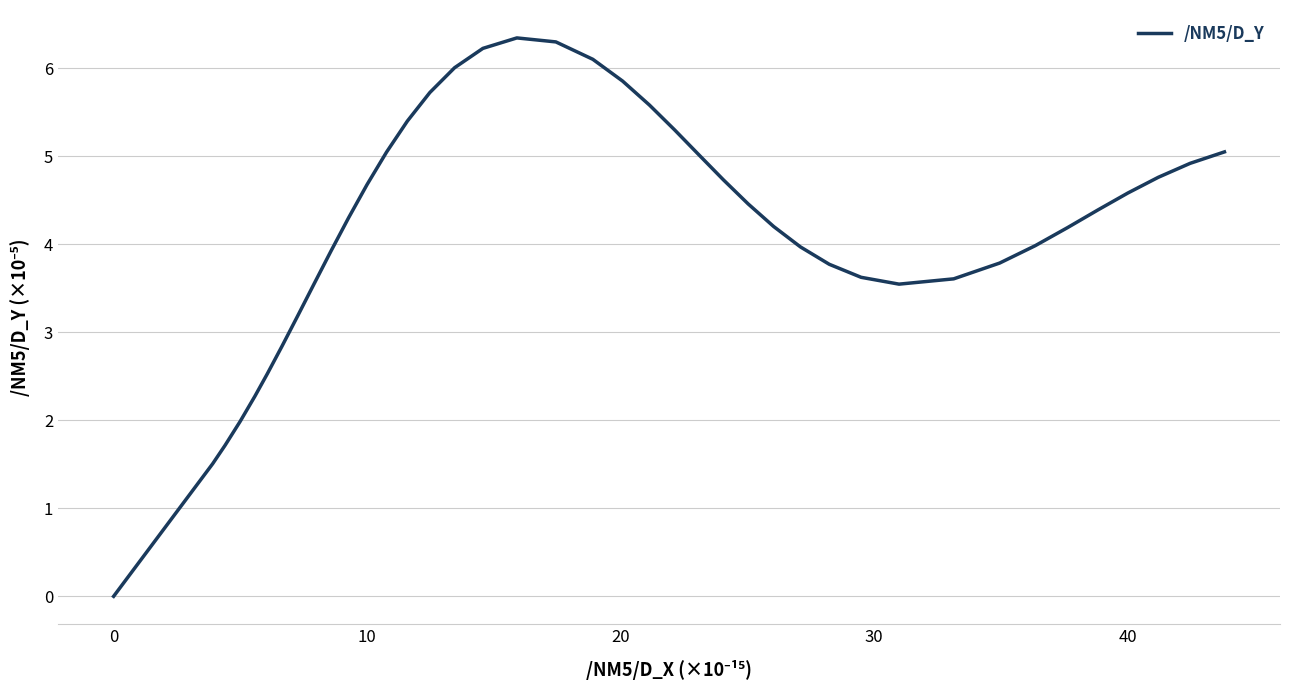

Is this an area chart (filled region under the line)?

No